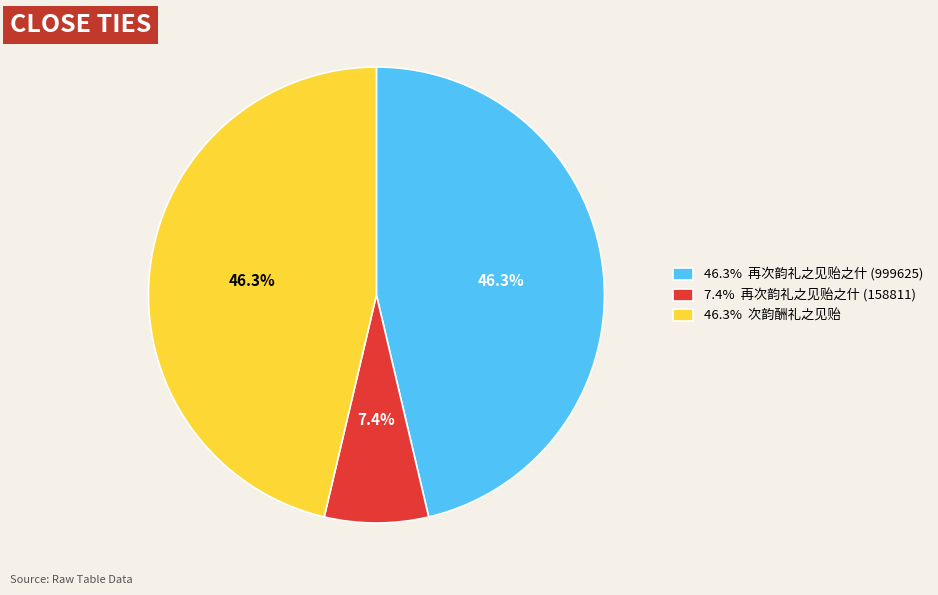

Combined, what portion of the pie is 46.3% 再次韵礼之见贻之什 (999625) and 7.4% 再次韵礼之见贻之什 (158811)?

53.7%